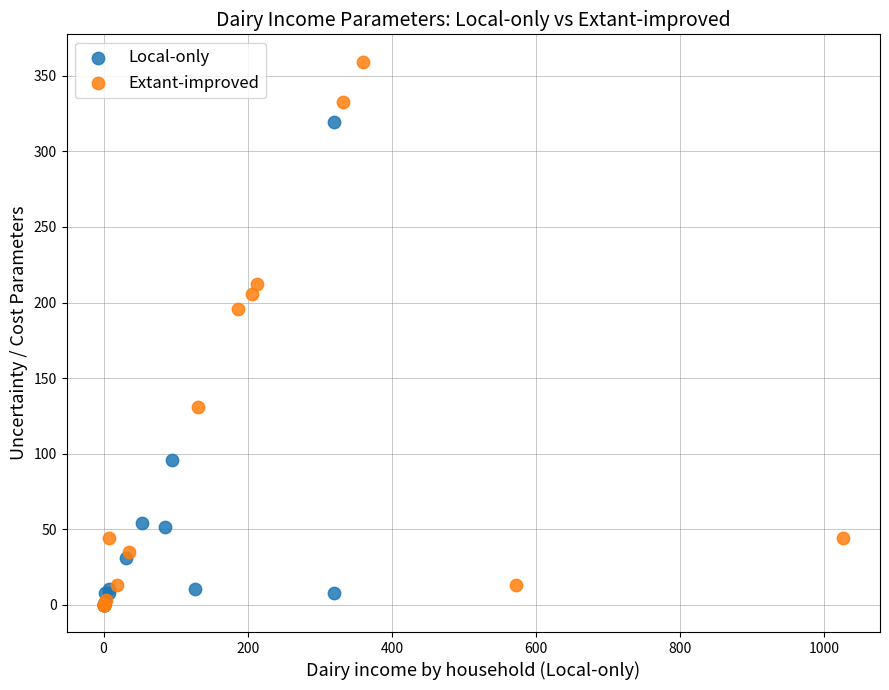

Which series reaches the maximum Y coordinate?

Extant-improved